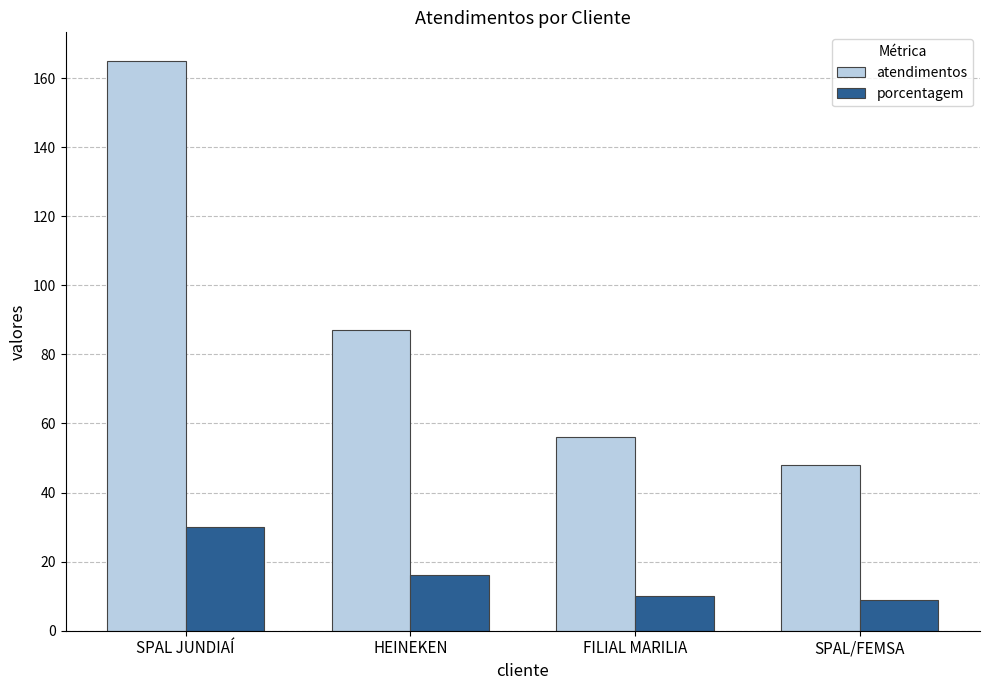

How many bars are there in each group?

2